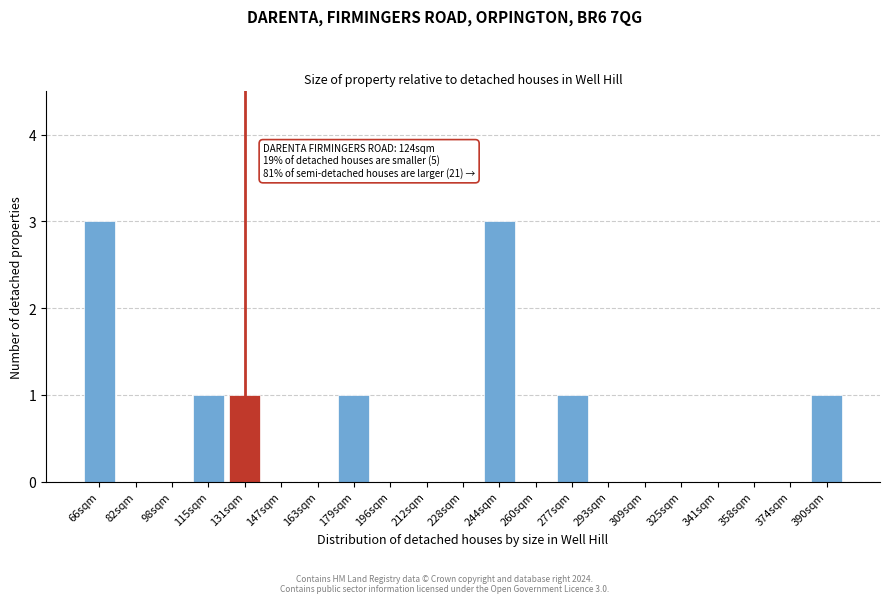

Reading left to right, transcribe all the data shown in this chart.

66sqm=3	82sqm=0	98sqm=0	115sqm=1	131sqm=1	147sqm=0	163sqm=0	179sqm=1	196sqm=0	212sqm=0	228sqm=0	244sqm=3	260sqm=0	277sqm=1	293sqm=0	309sqm=0	325sqm=0	341sqm=0	358sqm=0	374sqm=0	390sqm=1